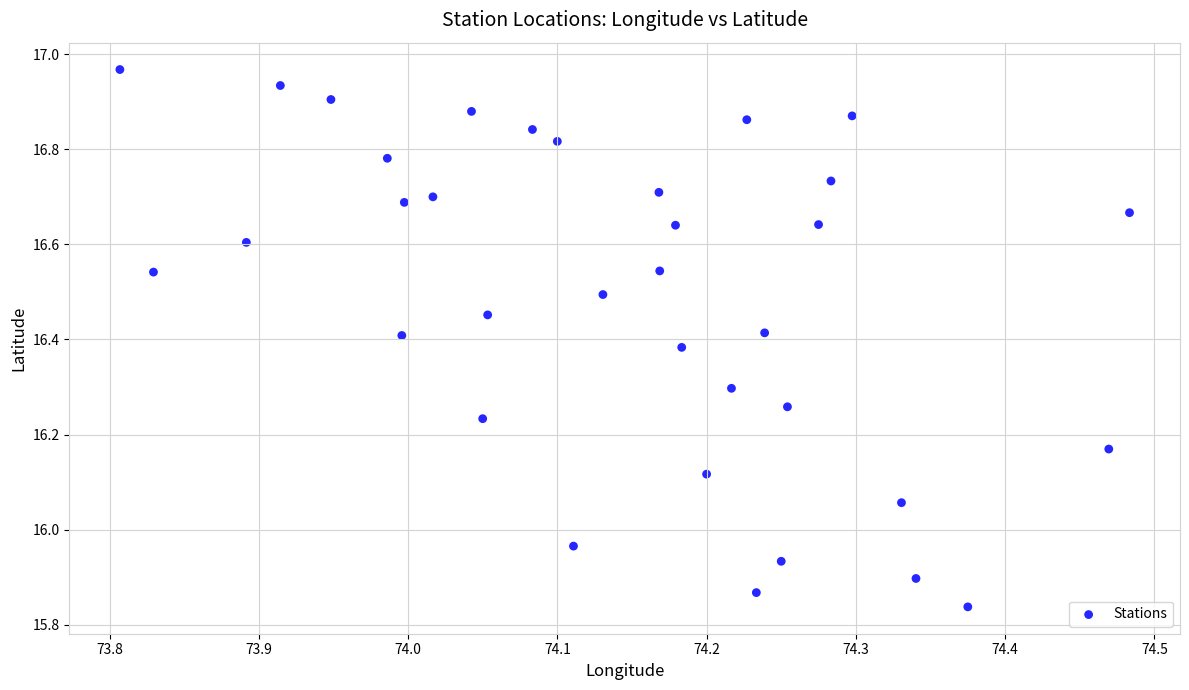

What is the range of Y values (max minus min)?

1.1